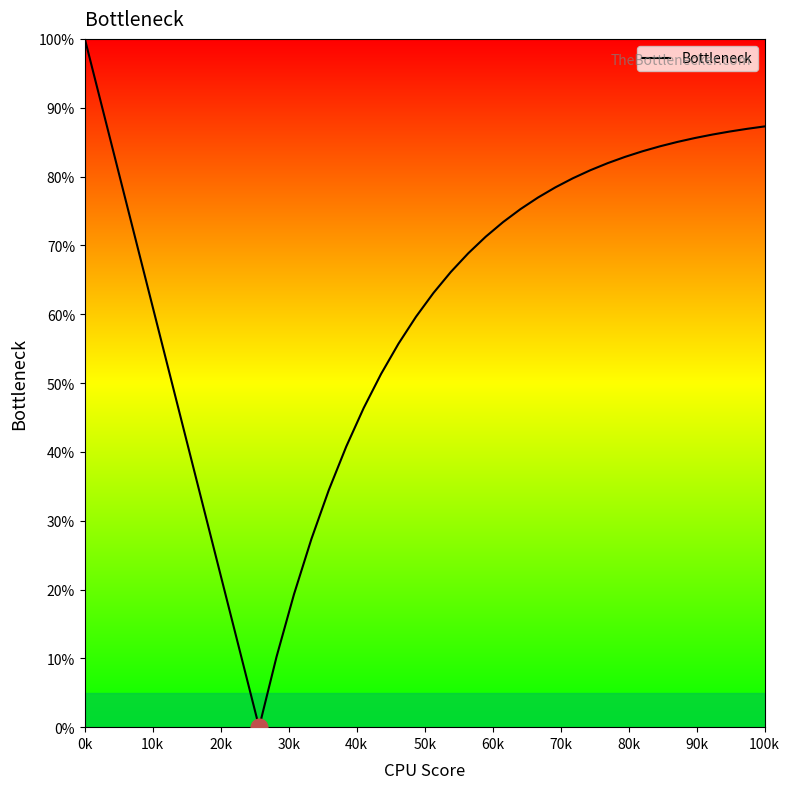

What is the difference between the maximum and second lowest values?

90.0